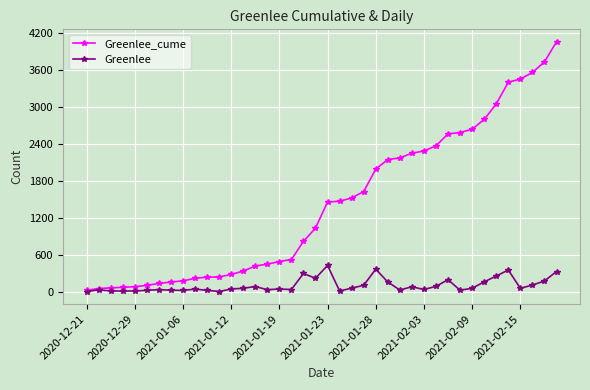

Rank the series by their average value, from highest to lowest.

Greenlee_cume, Greenlee